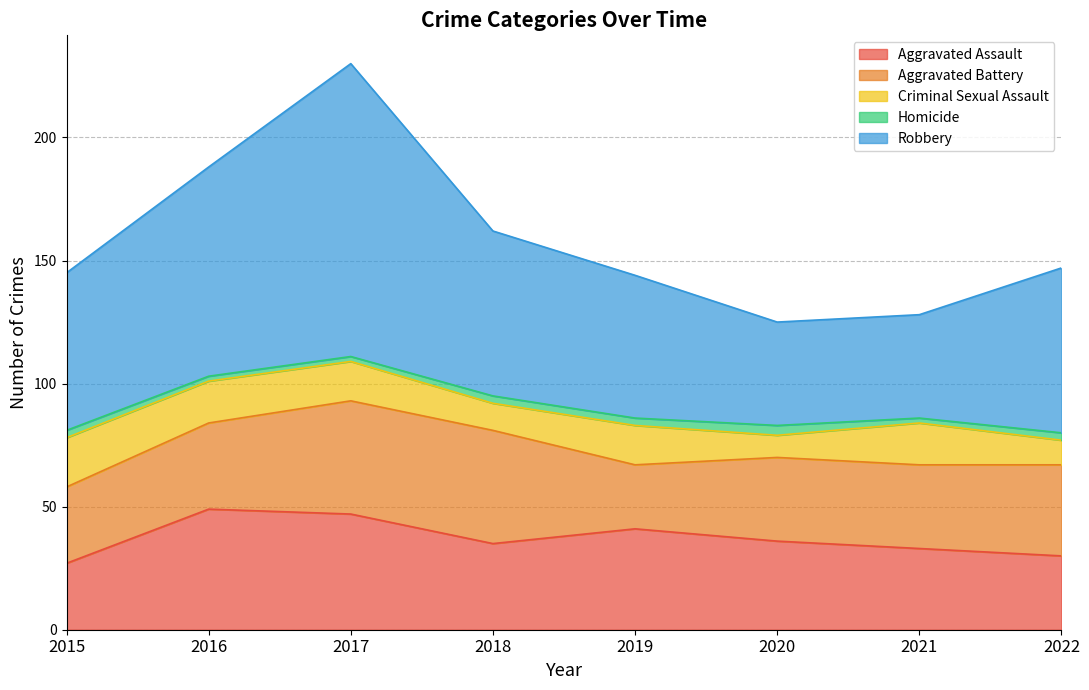

List the series in order of their peak value, highest first.

Robbery, Aggravated Assault, Aggravated Battery, Criminal Sexual Assault, Homicide